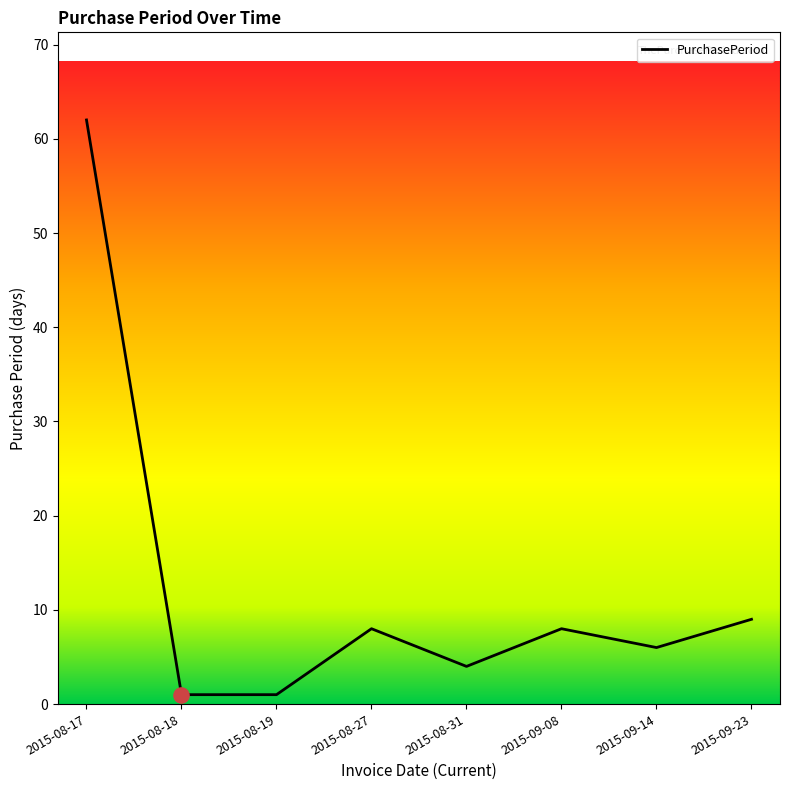

What is the change in value from 2015-08-27 to 2015-08-31?

-4